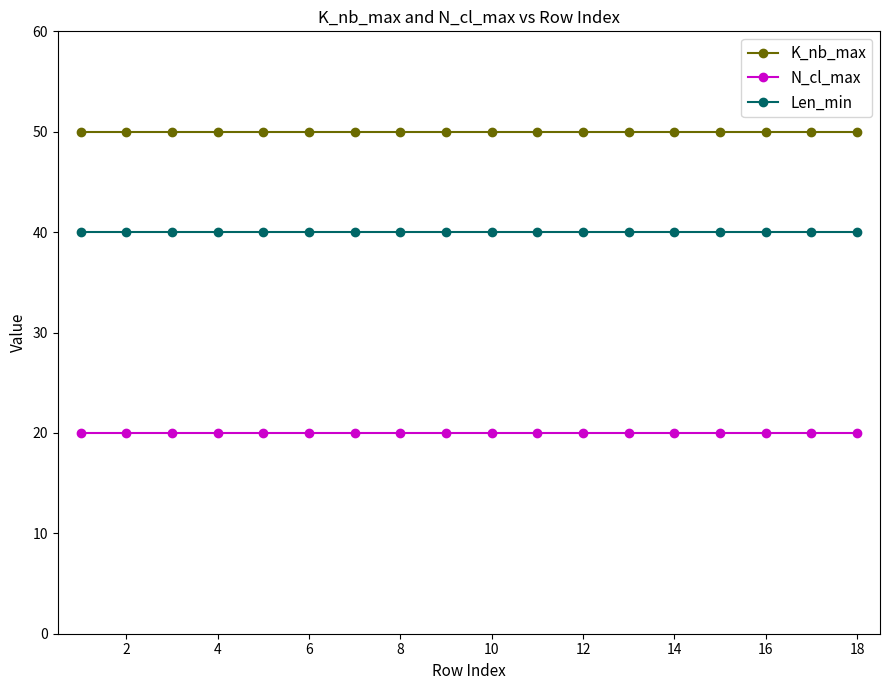

Which series has the largest total across all categories?

K_nb_max